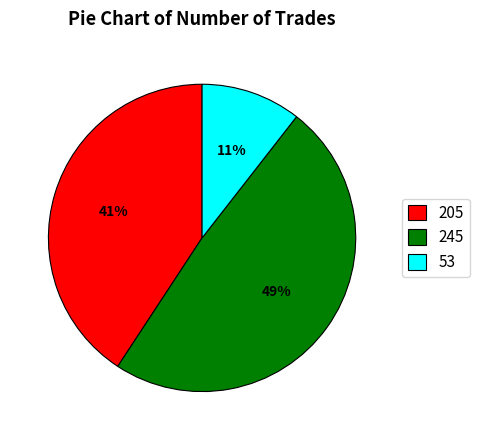

True or false: 245 accounts for 57% of the total.

False